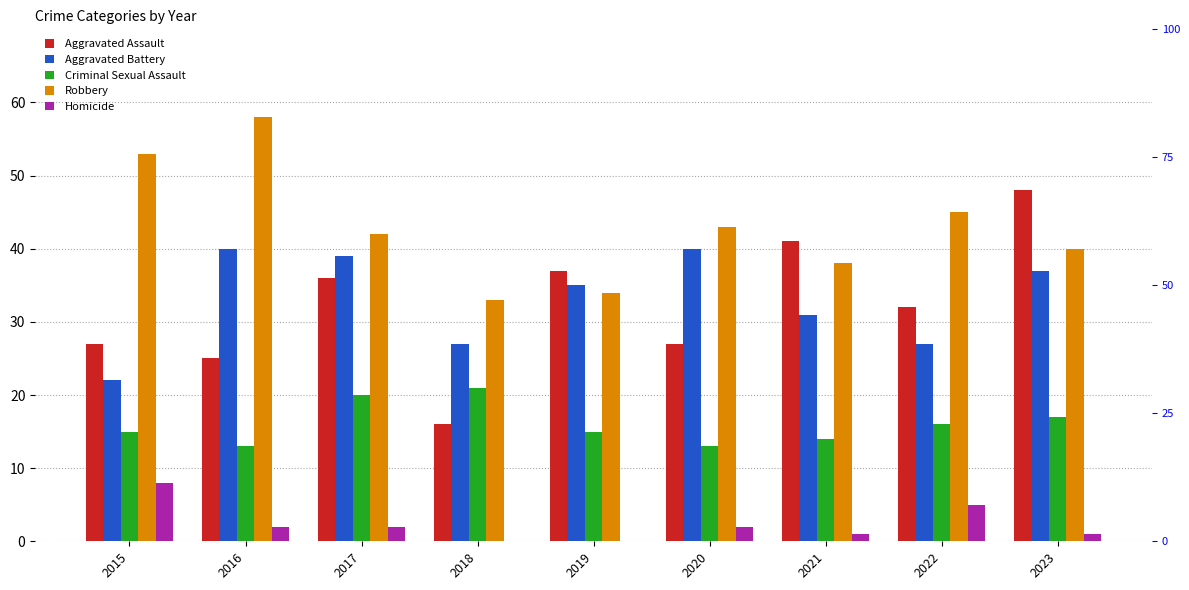

What is the average value of the Homicide series?

2